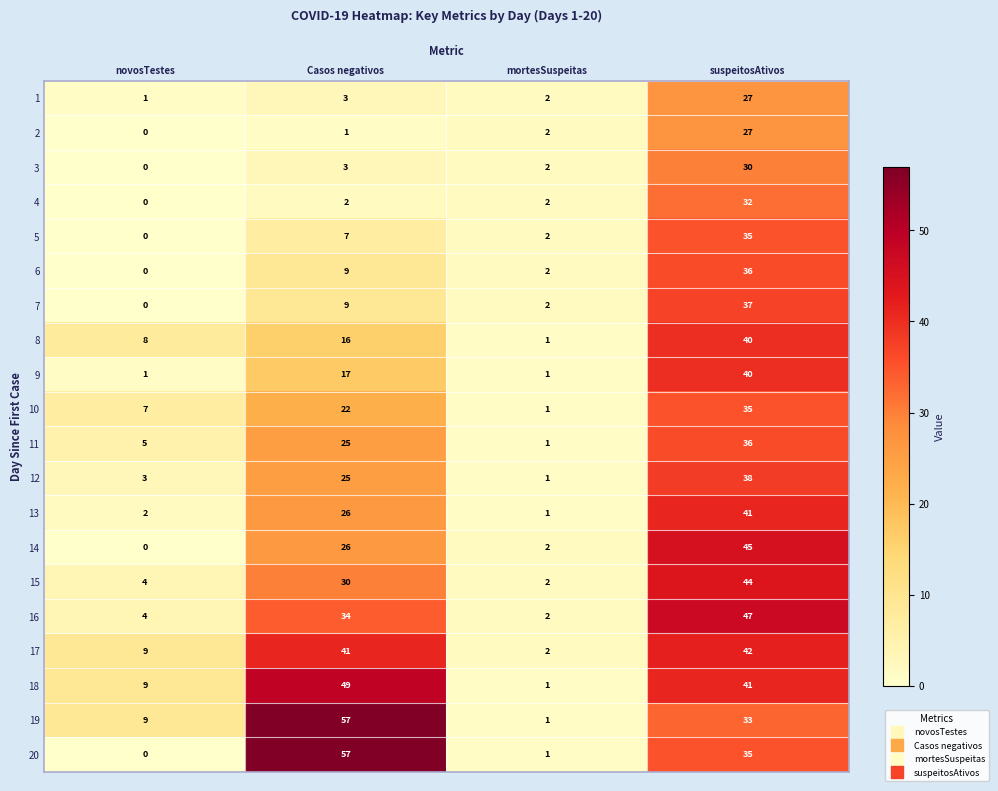

Which series has the widest spread of values?

20